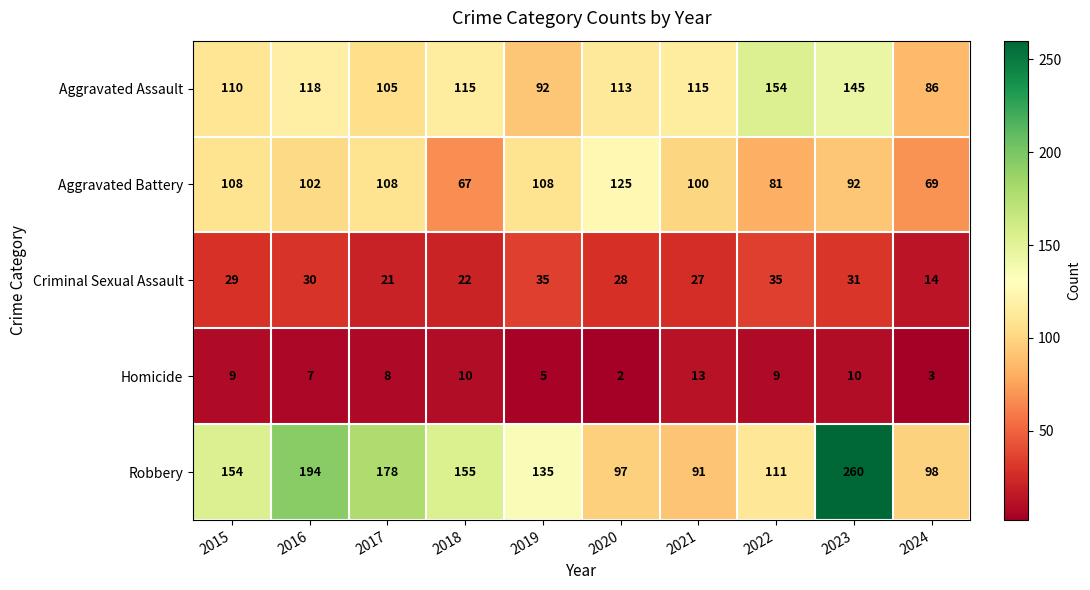

Which series changed the most between 2016 and 2017?

Robbery